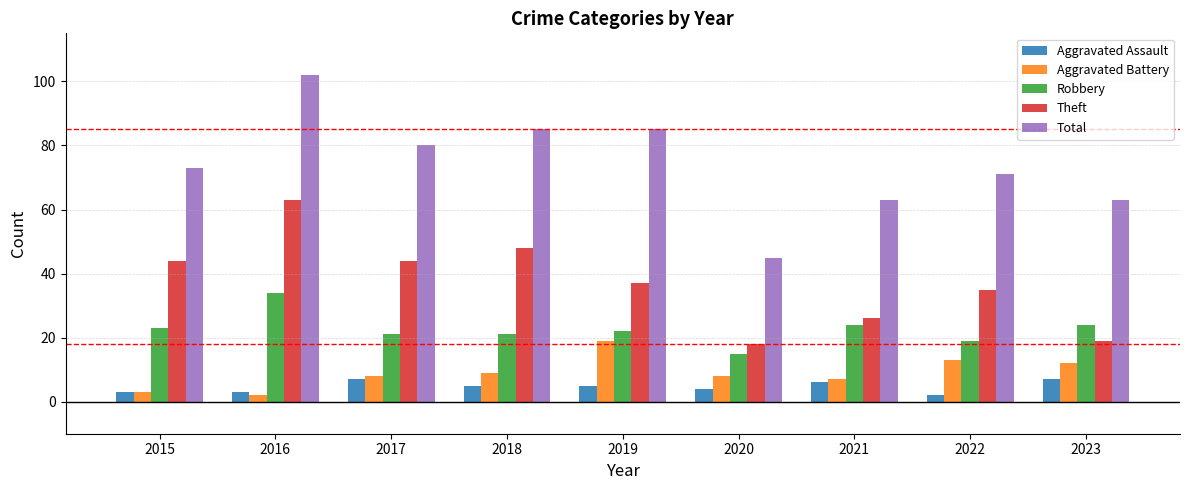

What is the difference between the second highest and second lowest values in the Total series?

22